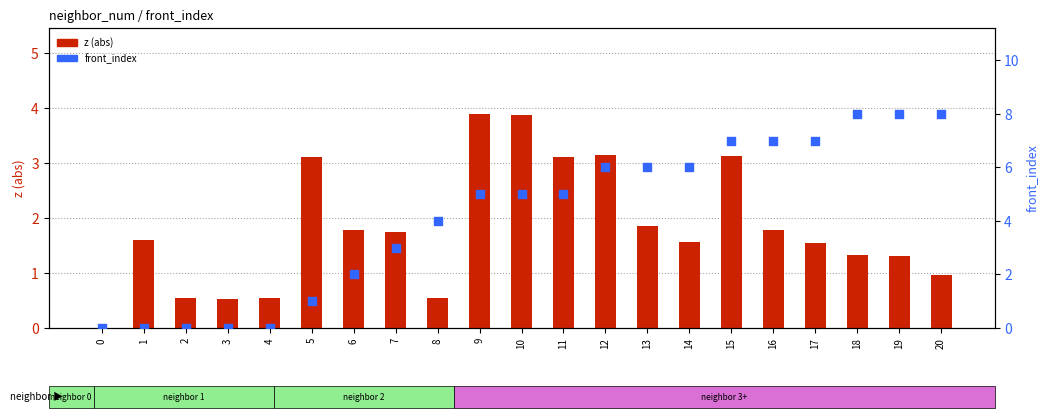

What is the total value across all series at 18?

9.3